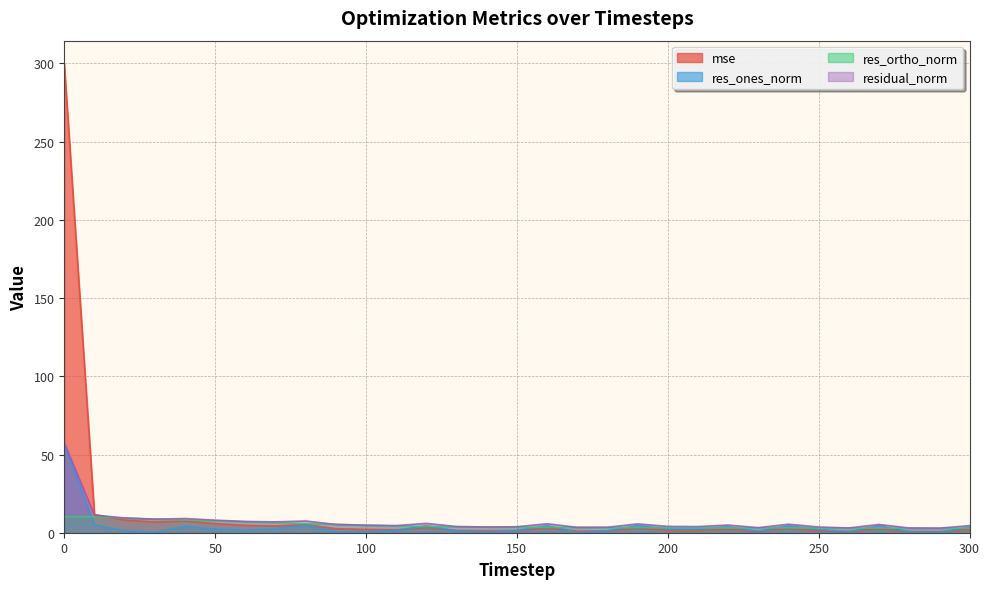

What is the highest value of the res_ones_norm series?

56.5